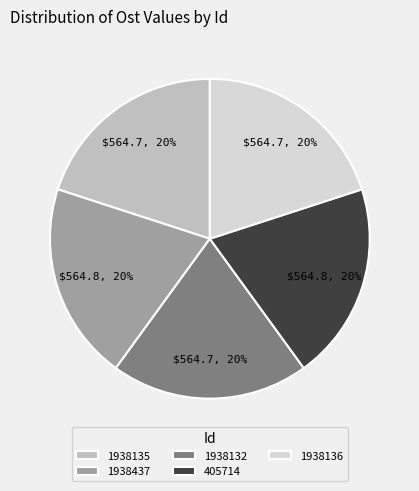

Do 1938135 and 1938132 together represent more than half of the pie?

No